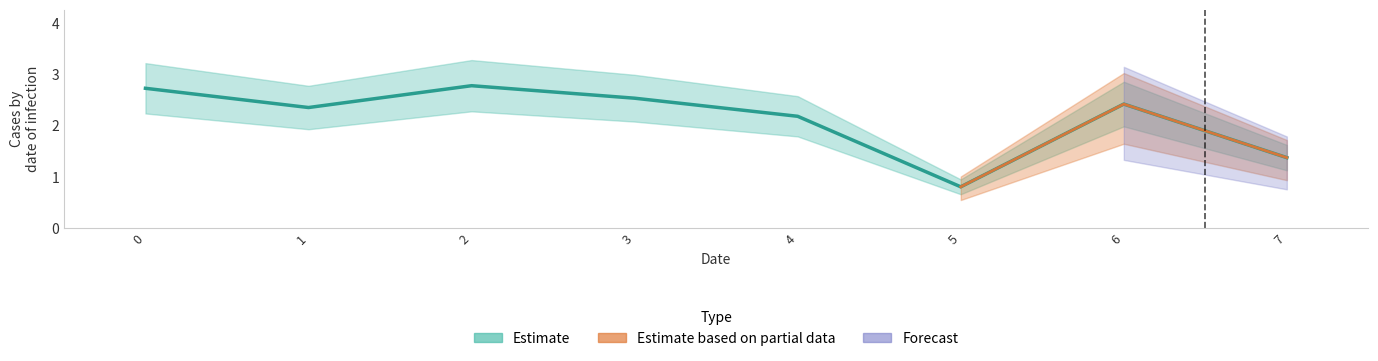

Rank the categories by value from lowest to highest.

5, 7, 4, 1, 6, 3, 0, 2